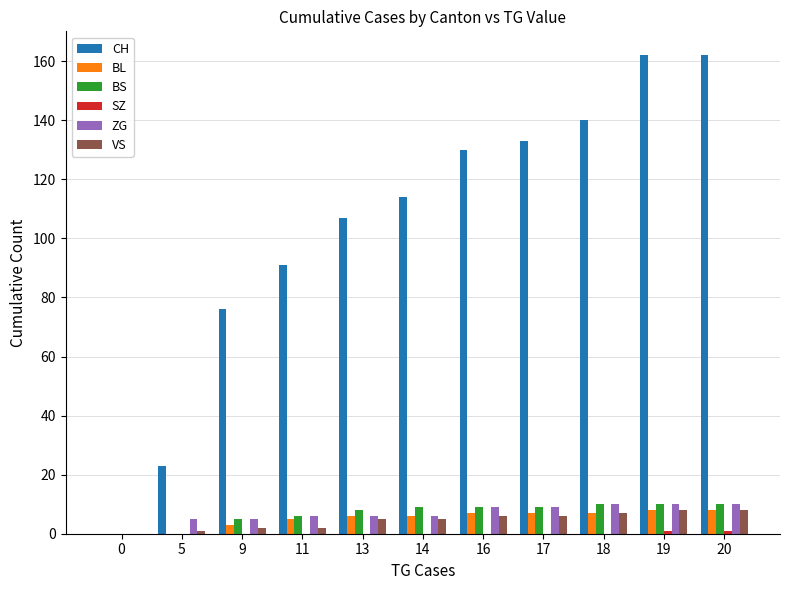

The ZG series shows 6 at 11. True or false?

True